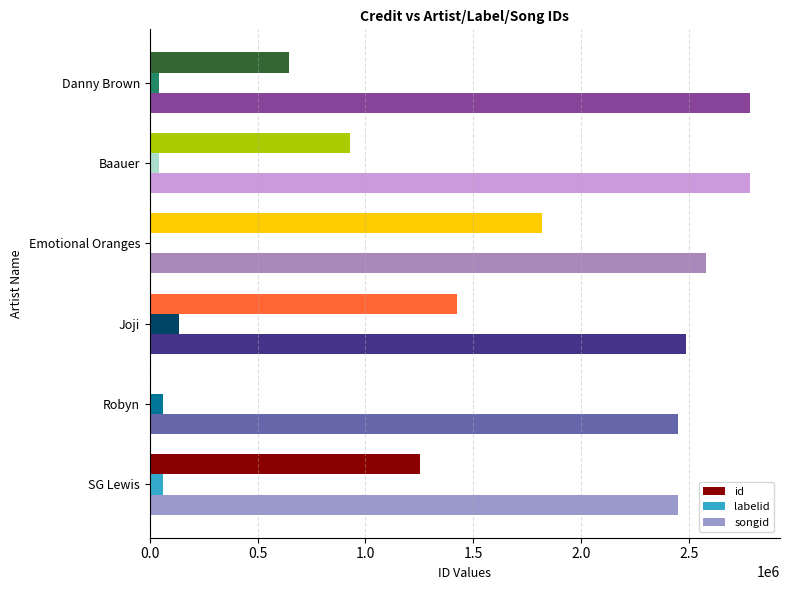

Is it true that id equals 1424271 at Joji?

True